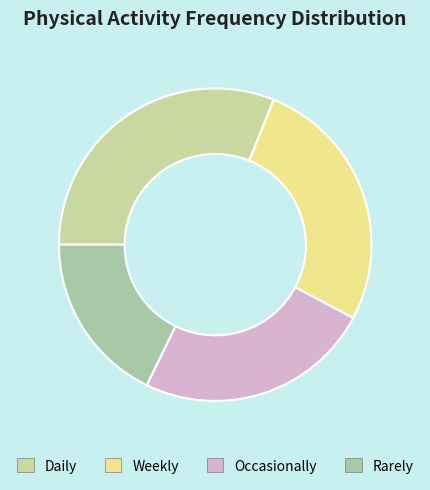

Count the number of slices in the pie.

4